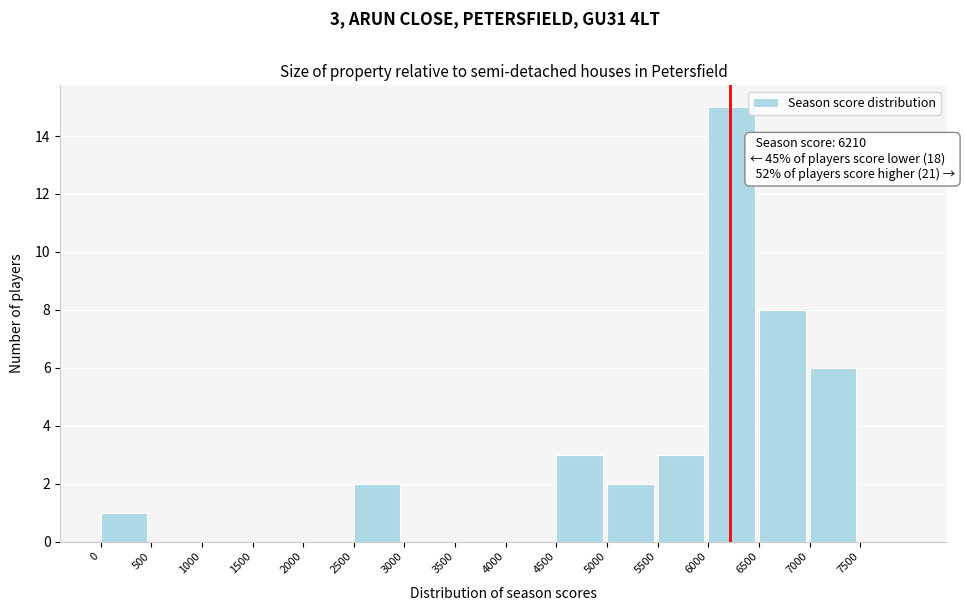

Which range on the x-axis has the tallest bar?

6000 to 6500